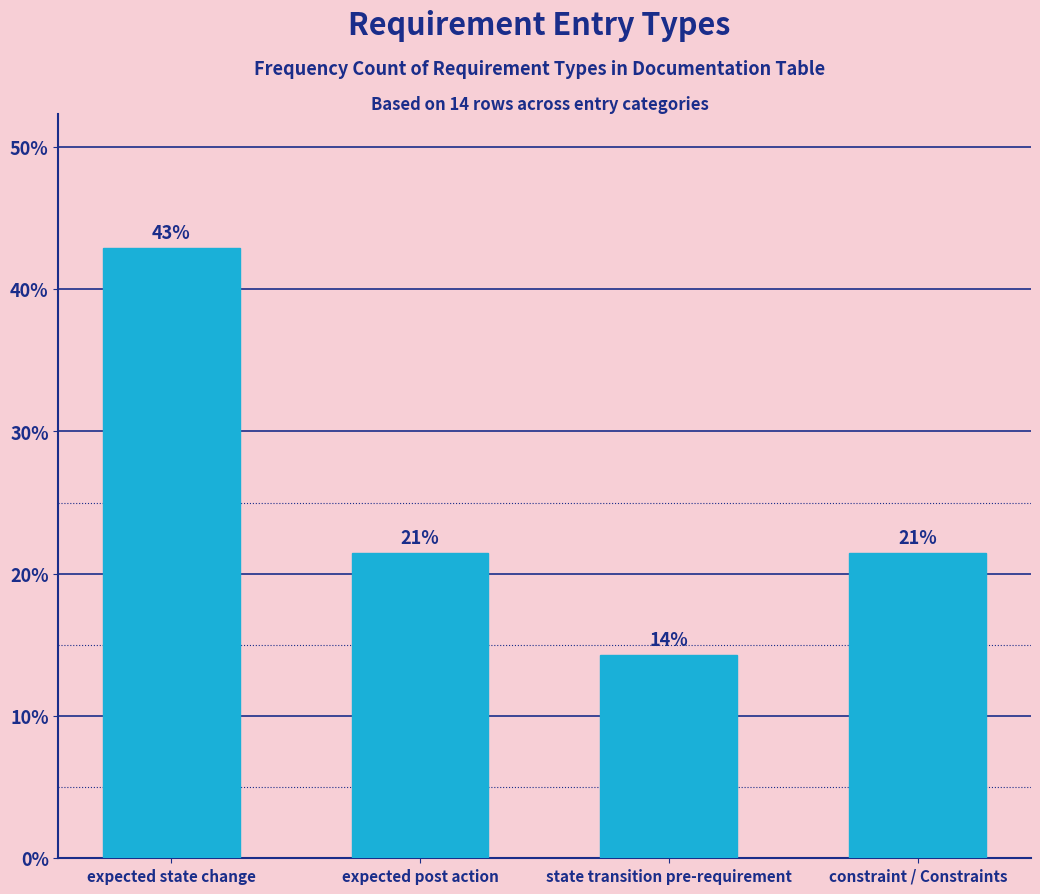

How many bars are there in total?

4